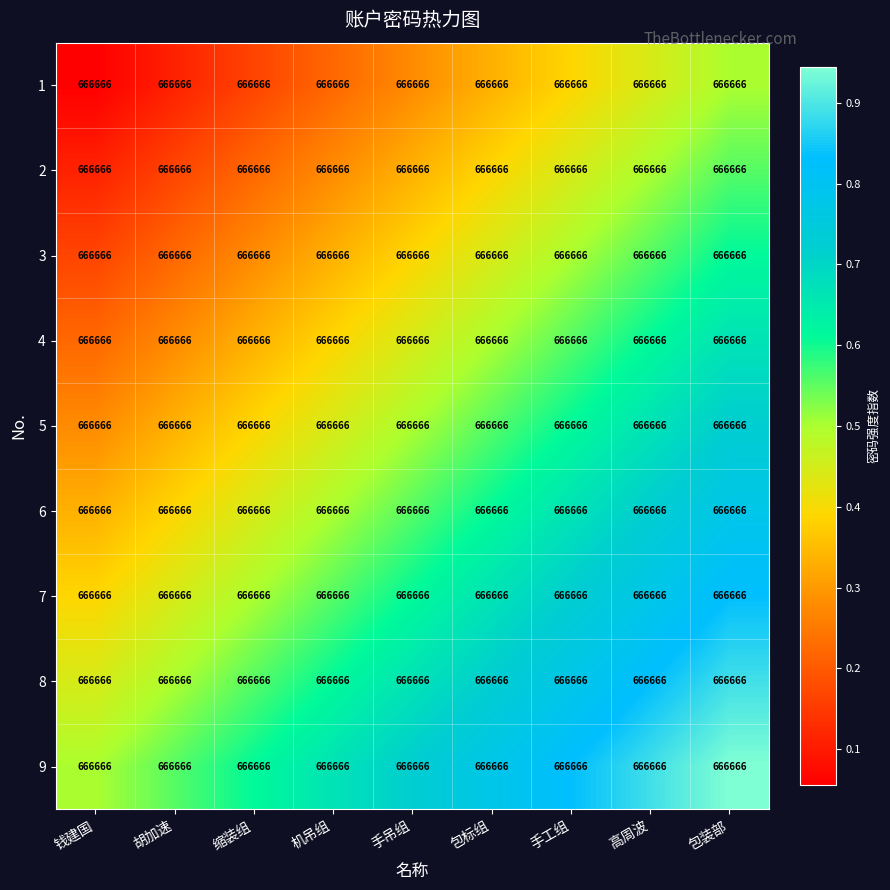

At which category is the sum across all series the highest?

包装部